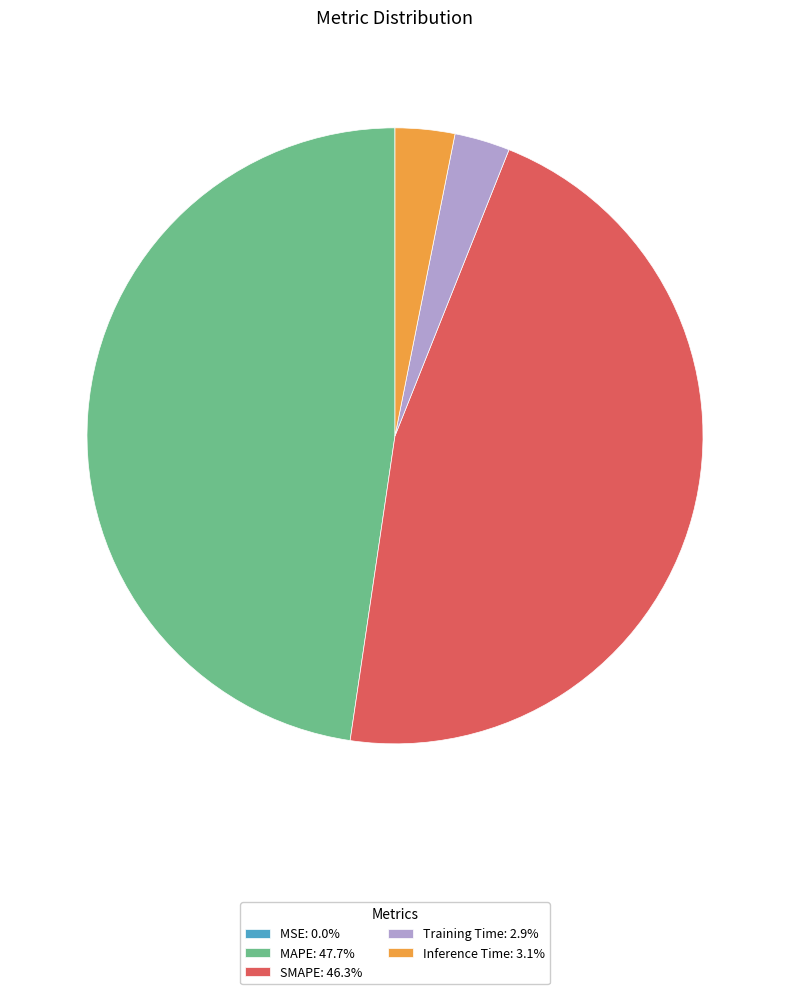

True or false: SMAPE accounts for 61% of the total.

False